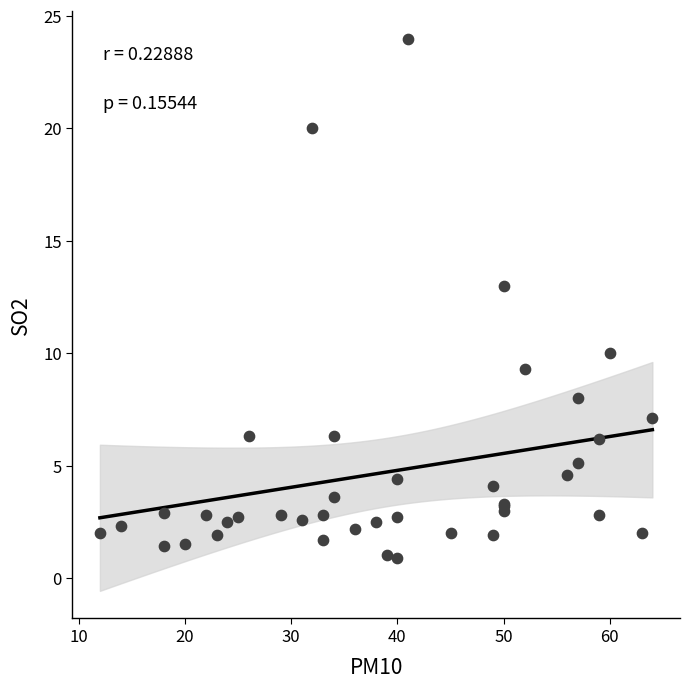

What Y value in the scatter plot is closest to 12?

13.0